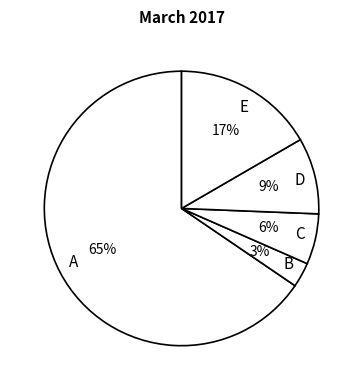

The B slice represents 3% of the pie. True or false?

True